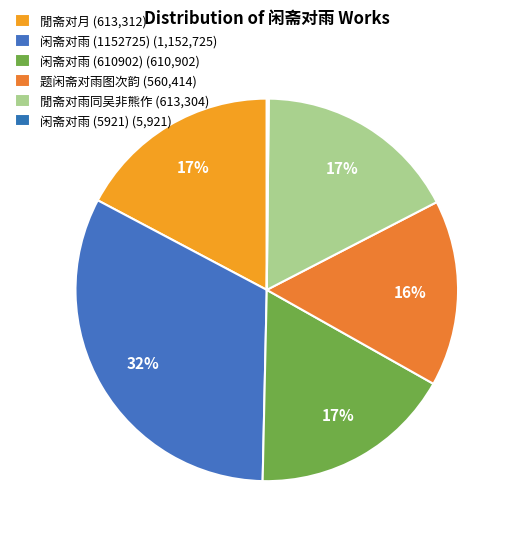

Which slice is the smallest?

闲斋对雨 (5921)